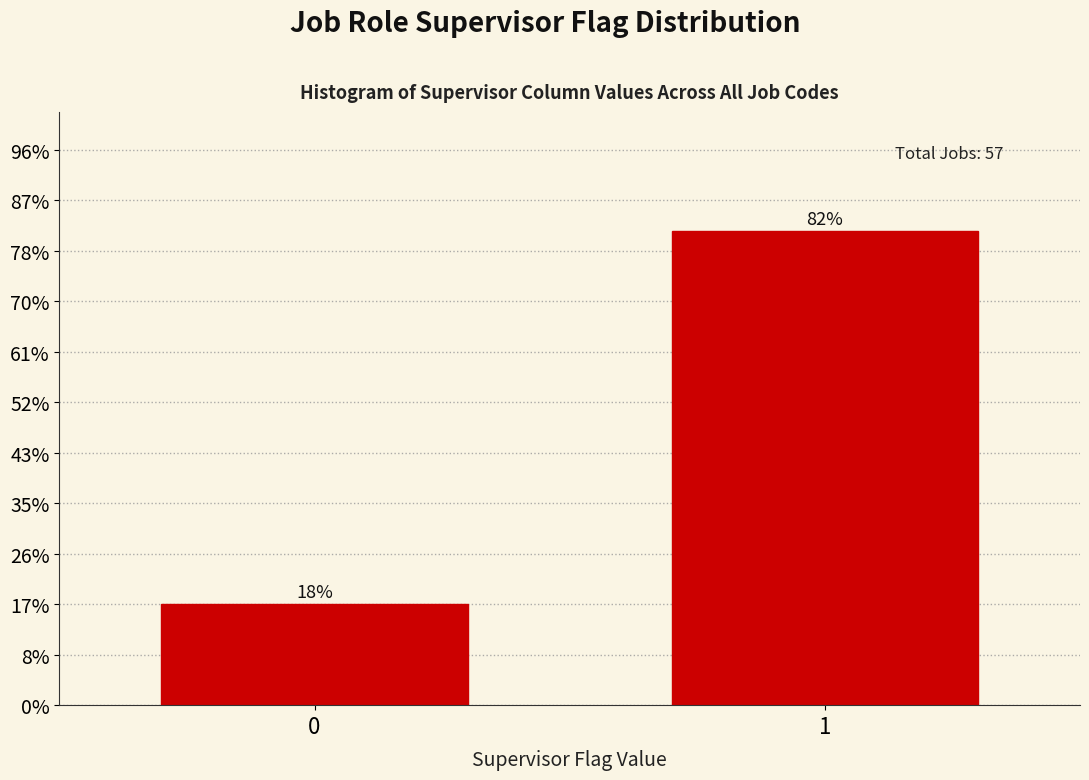

Does the chart contain any negative values?

No